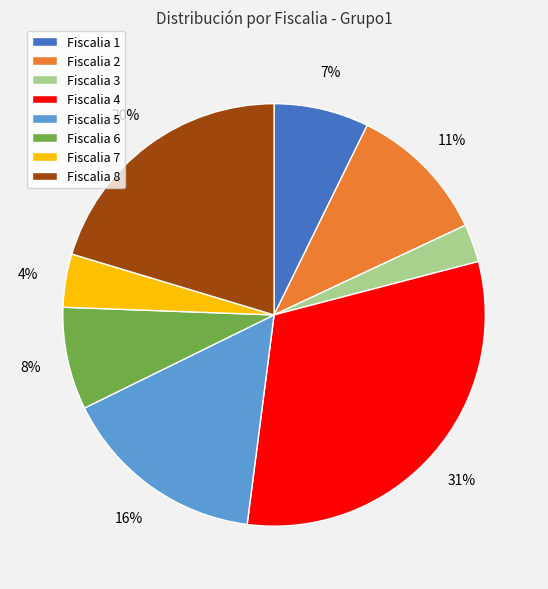

Is it true that Fiscalia 5 is 16% of the pie?

True